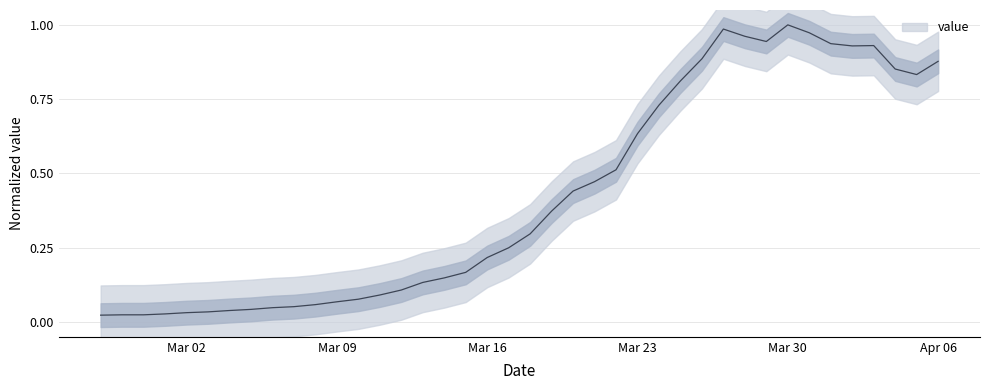

What is the change in value from 2020-03-30 to 2020-04-05?

-0.2